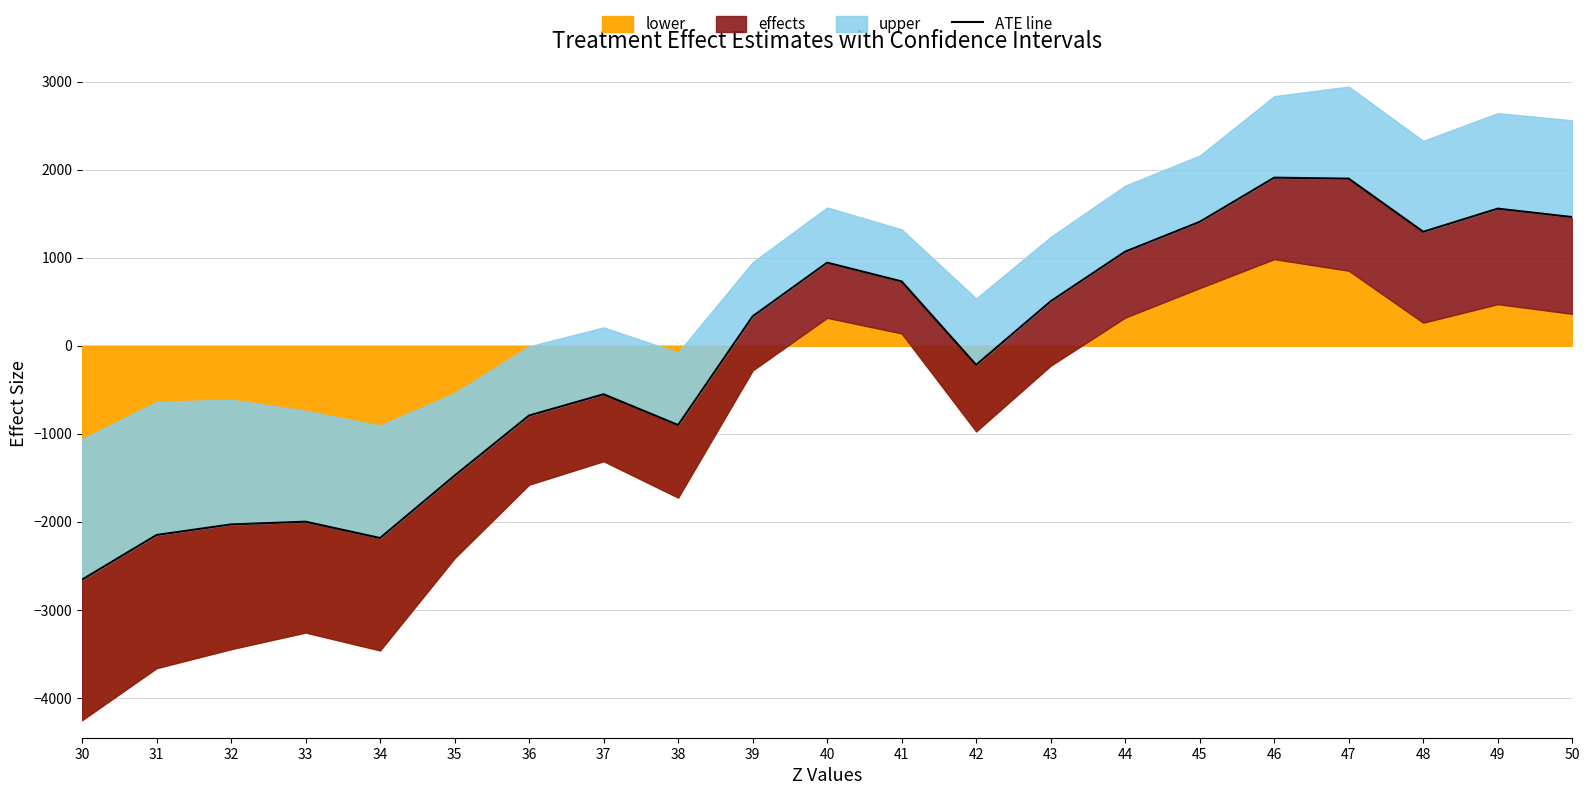

Where is the first local minimum?

34